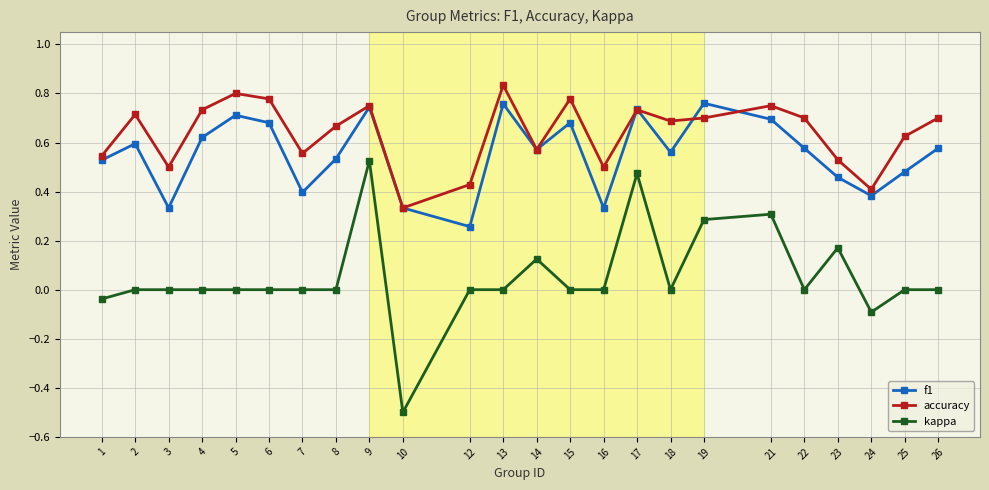

Where is the first local maximum for accuracy?

2